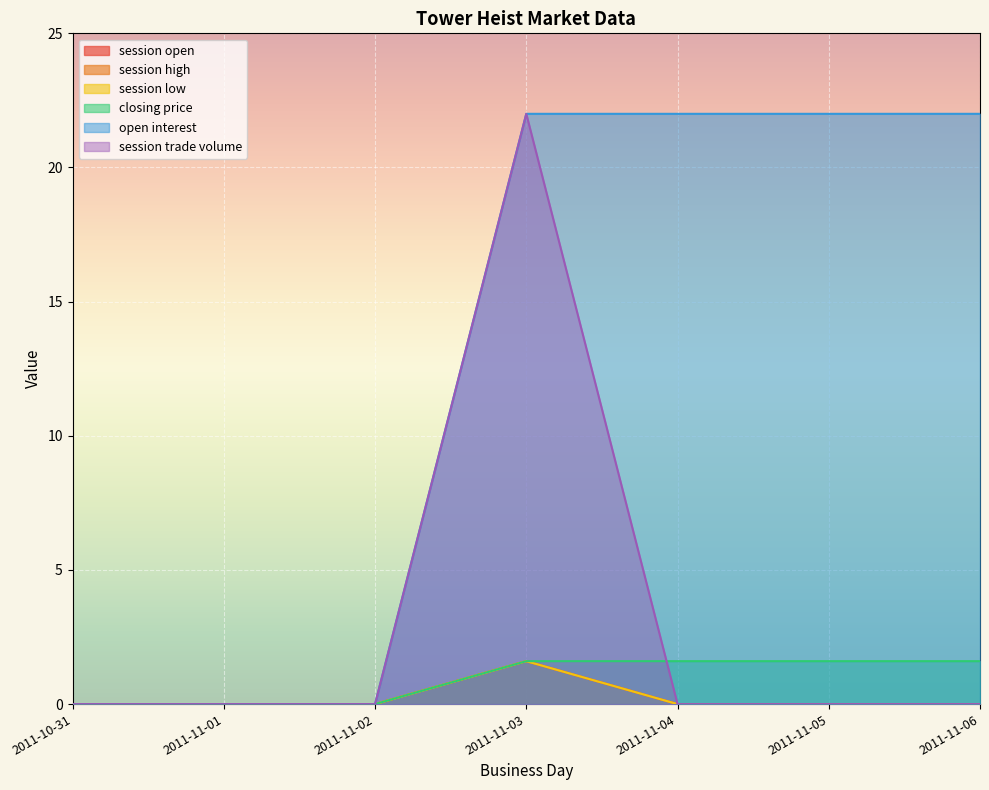

How many lines are shown in the chart?

6